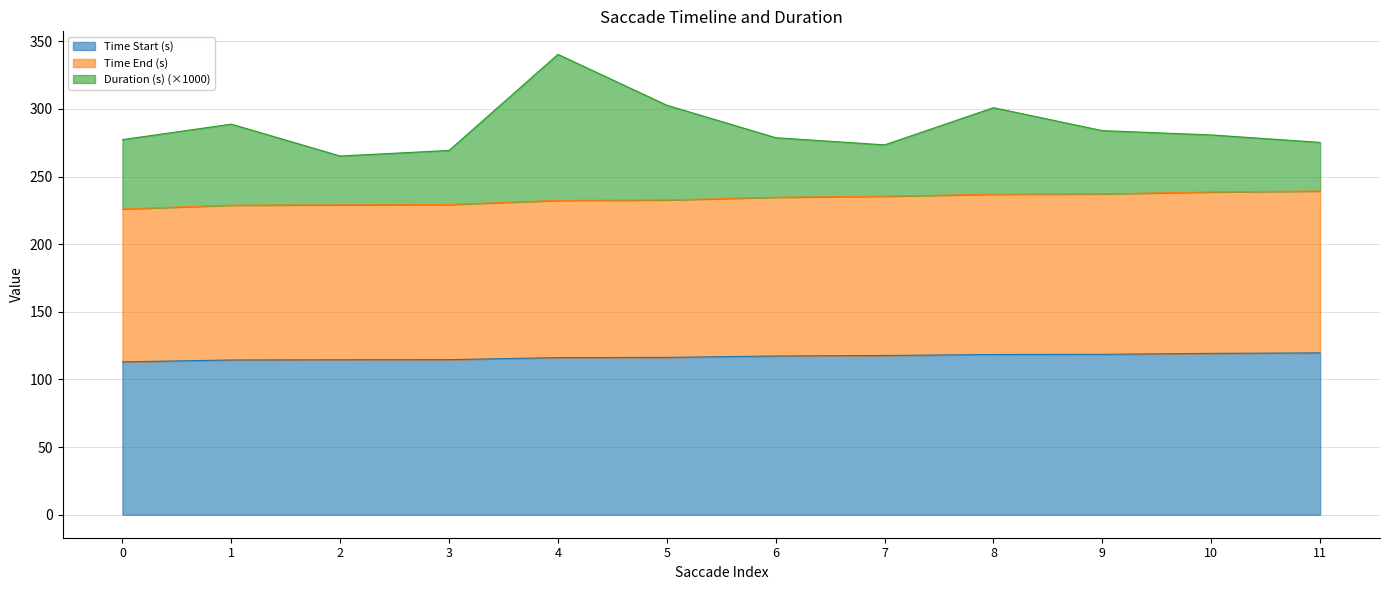

What is the minimum value for Time Start (s)?

113.0